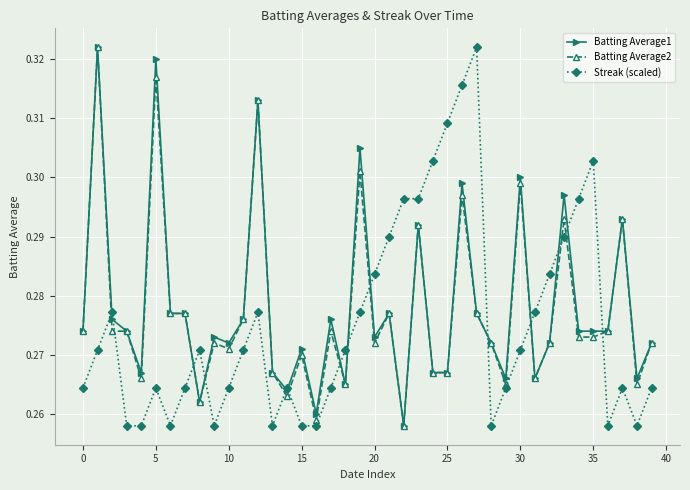

List the series in order of their overall mean, lowest first.

Streak (scaled), Batting Average2, Batting Average1